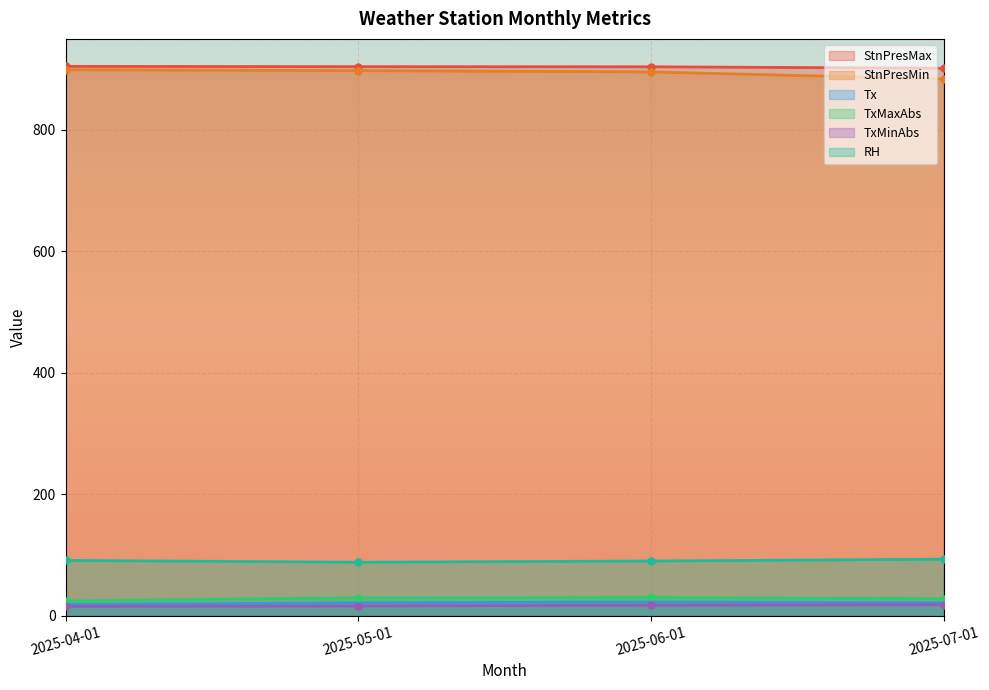

Which category has the highest value in the TxMinAbs series?

2025-07-01